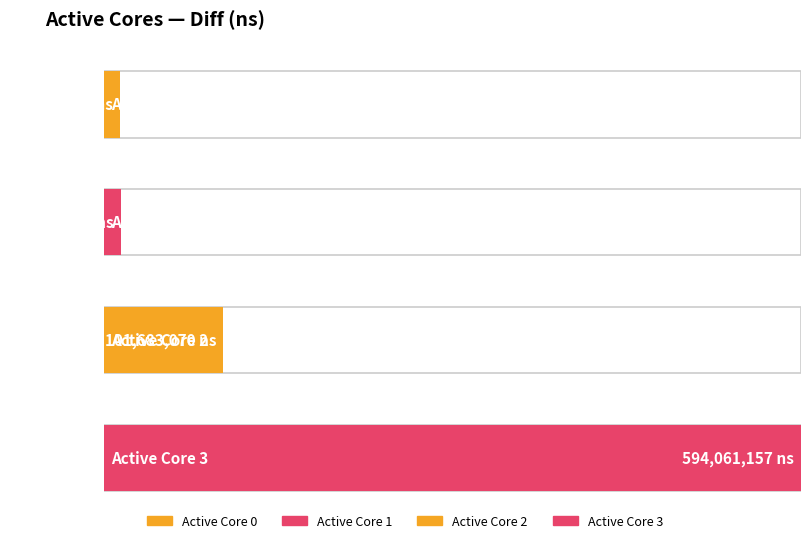

What is the sum of the values at 0 and 2?

115105451